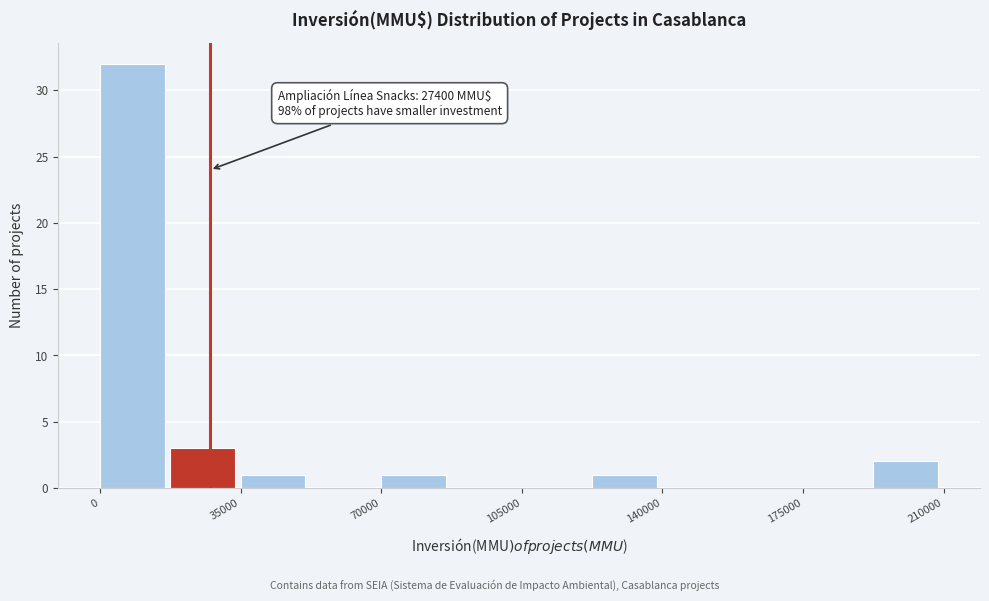

Read against the x-axis, roughly where is the centre of the tallest bar?

10000